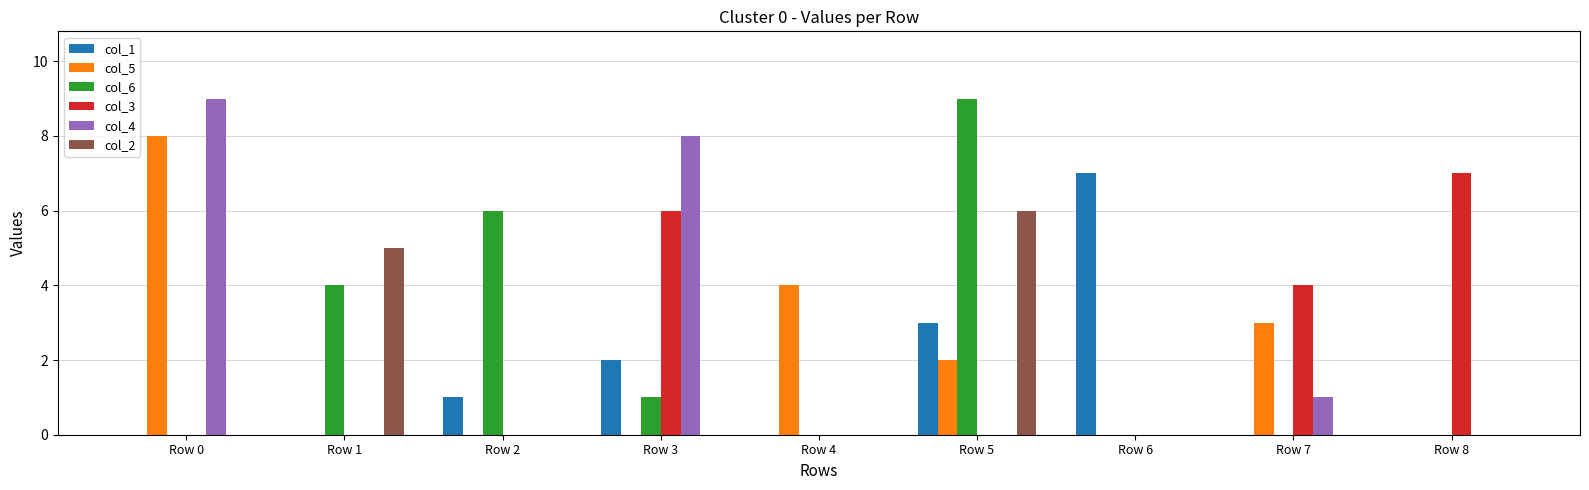

What is the spread (max minus min) of values at Row 0?

9